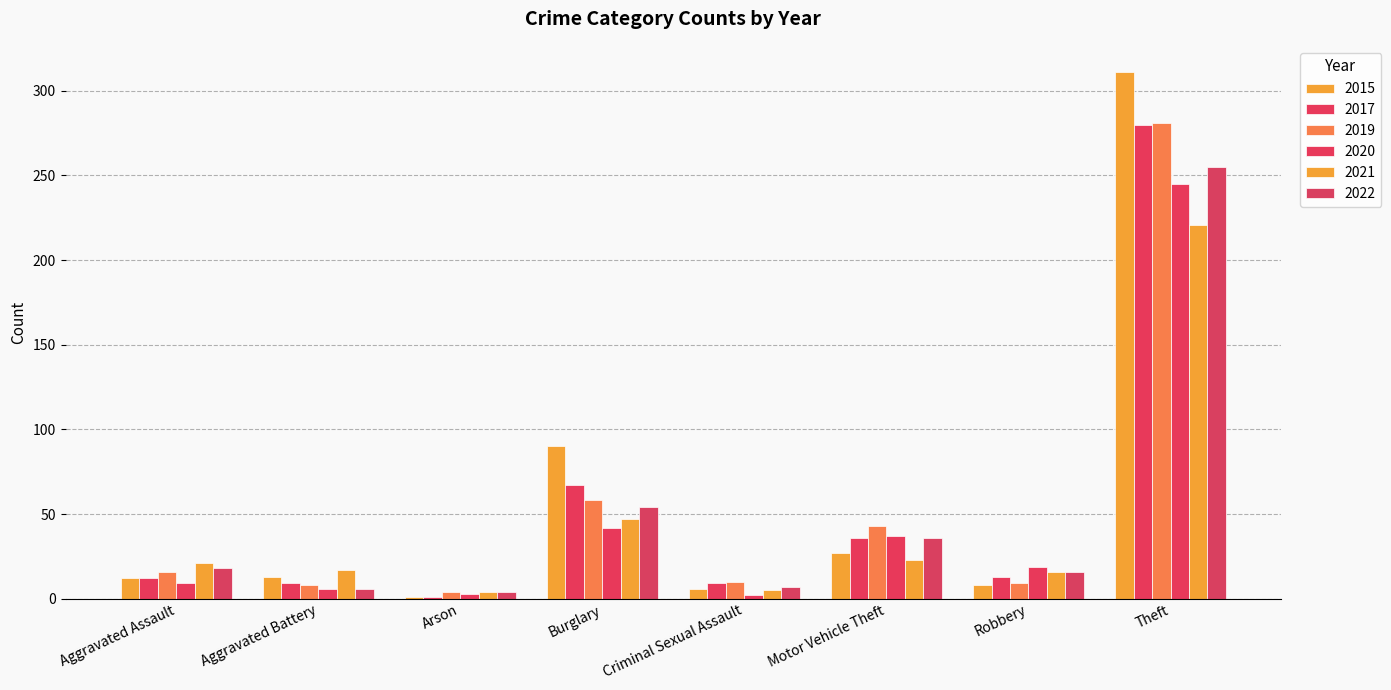

How many data points does each series have?

8